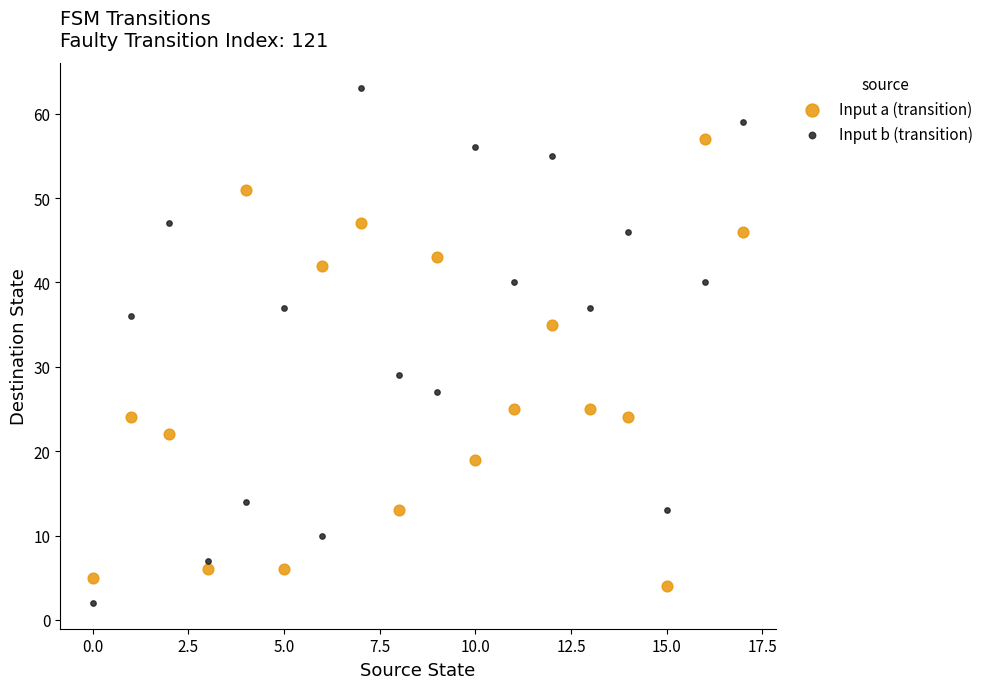

Across all data points, what is the range of Y values (max minus min)?

61